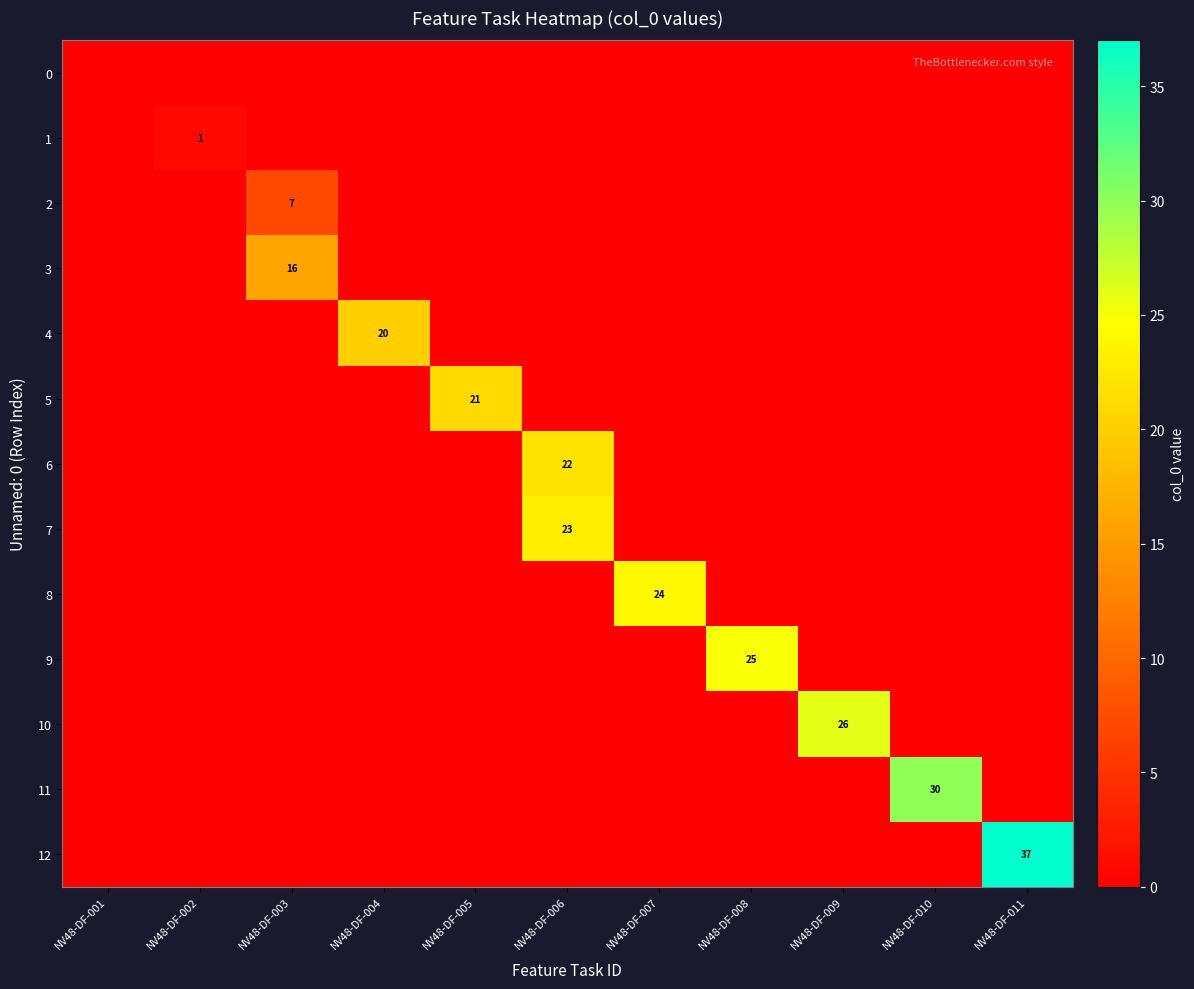

Which series has the largest range (max minus min)?

12